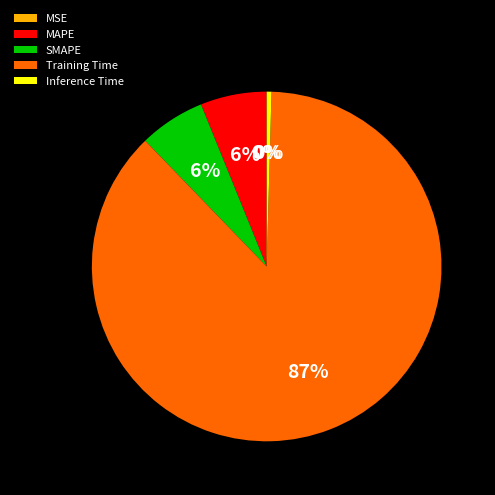

What is the largest slice in the pie chart?

Training Time